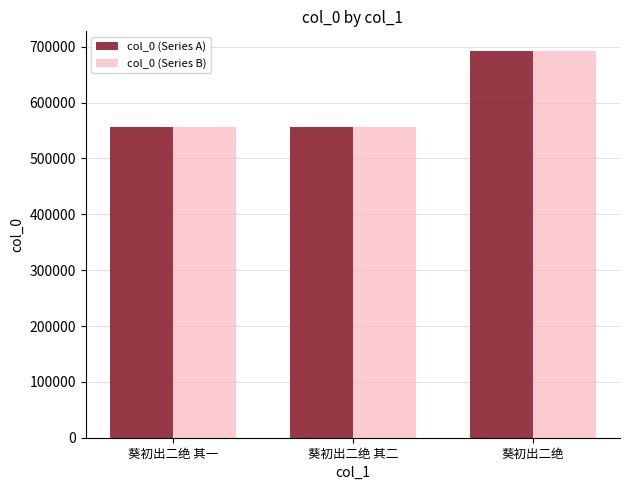

What is the difference between the maximum and minimum values in the col_0 (Series A) series?

137093